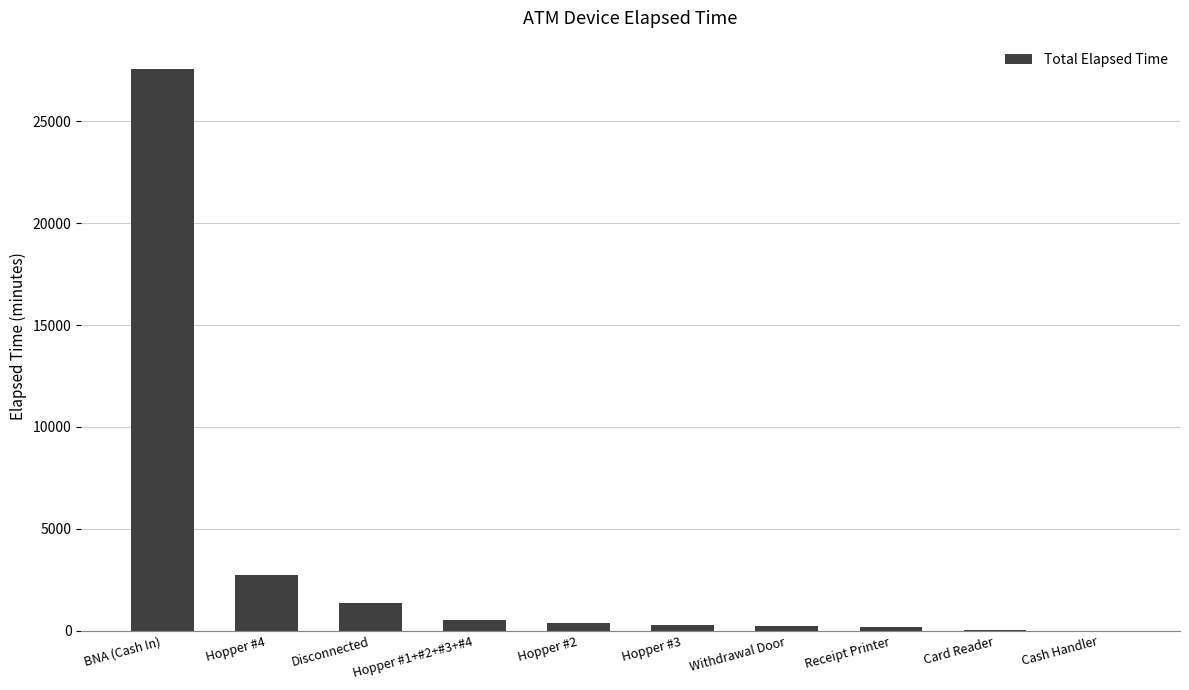

What is the maximum value shown in the chart?

27585